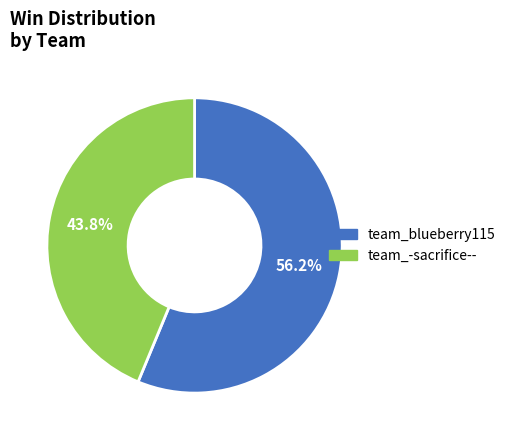

What is the smallest slice in the pie chart?

team_-sacrifice--